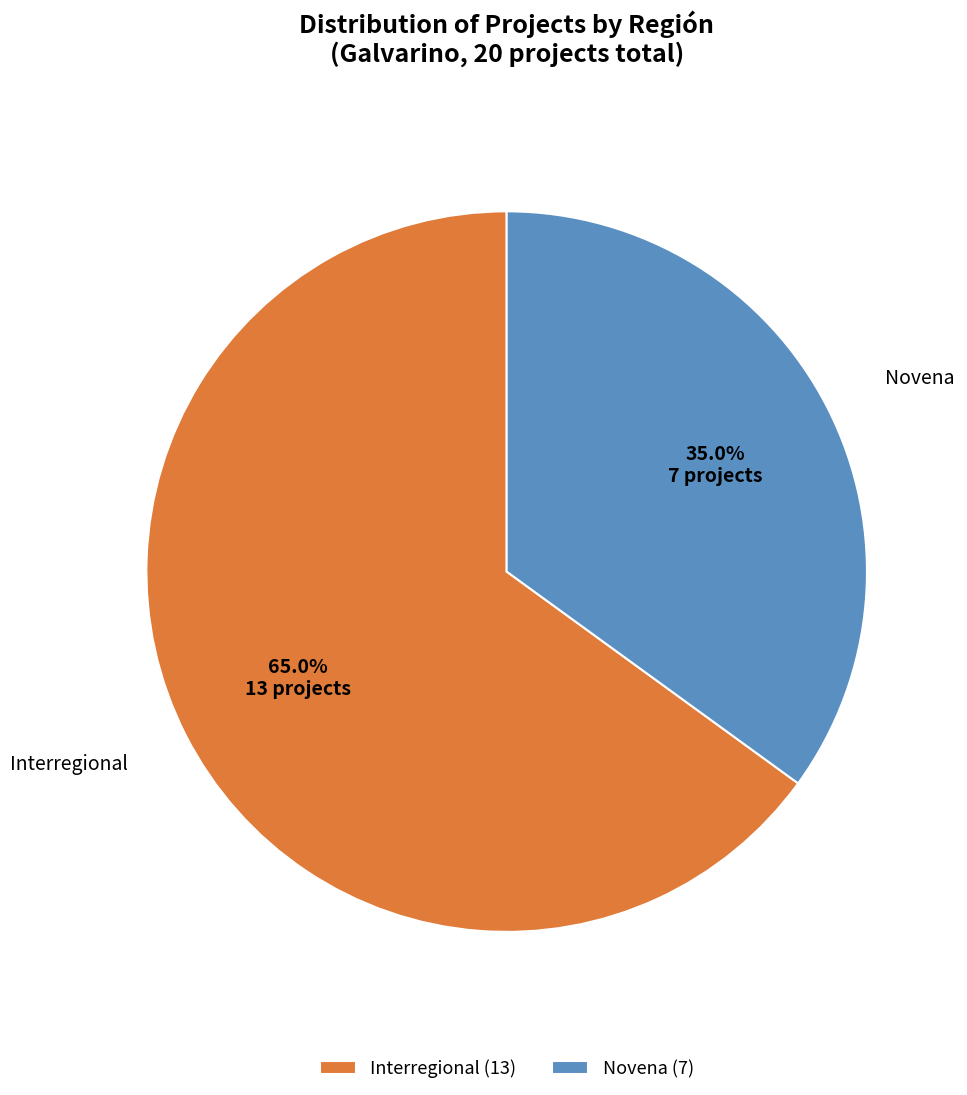

Do Interregional and Novena together represent more than half of the pie?

Yes